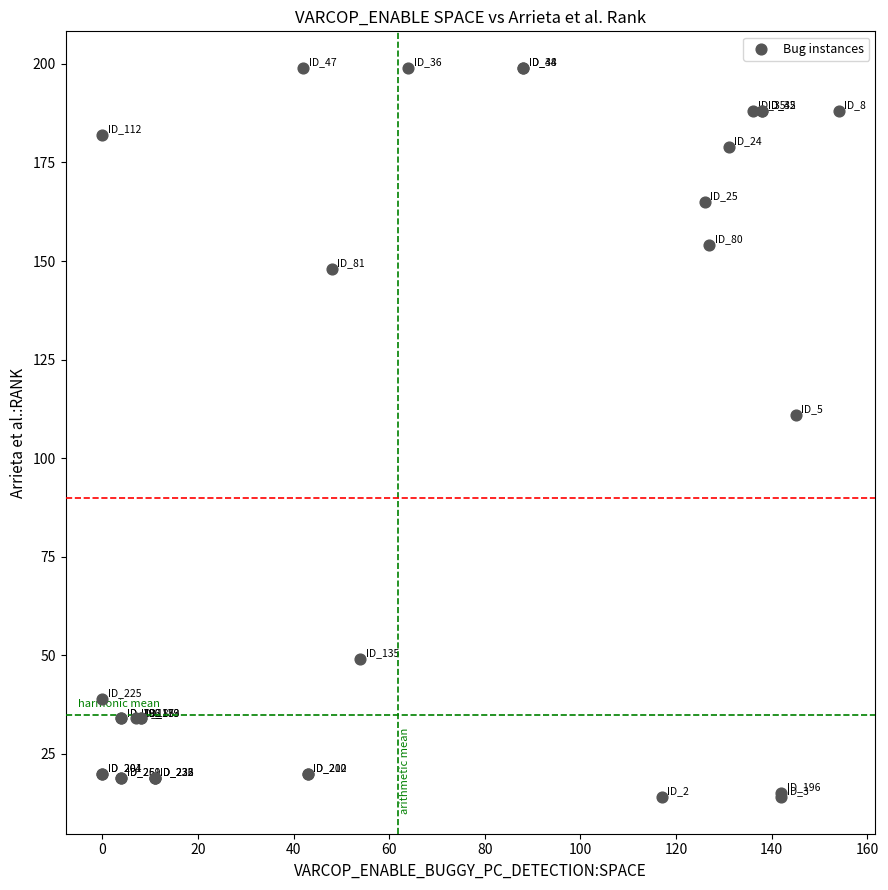

What Y value in the scatter plot is closest to 106?

111